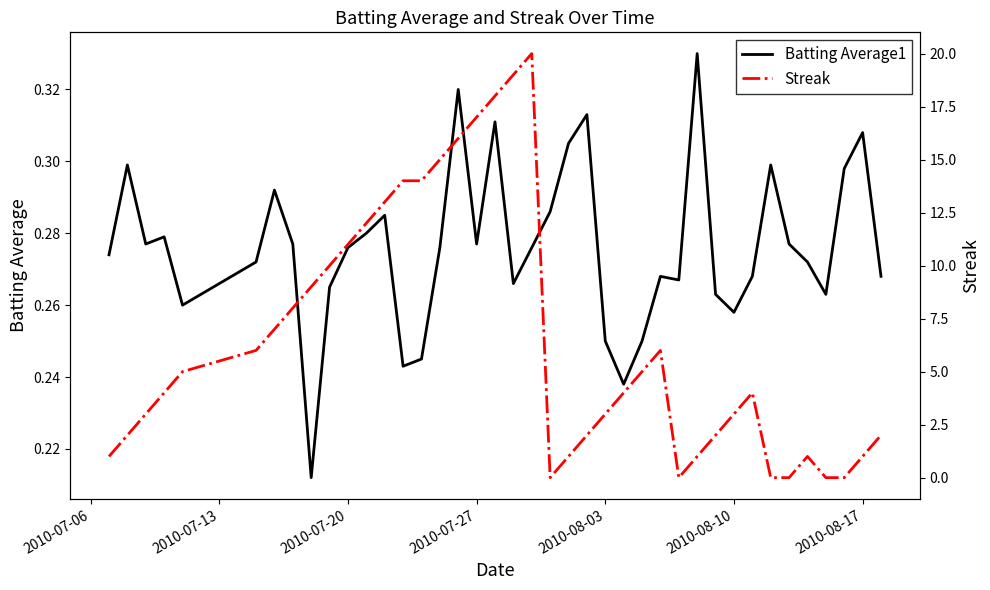

Is the value of Streak at 34 greater than the value of Batting Average1 at 34?

No